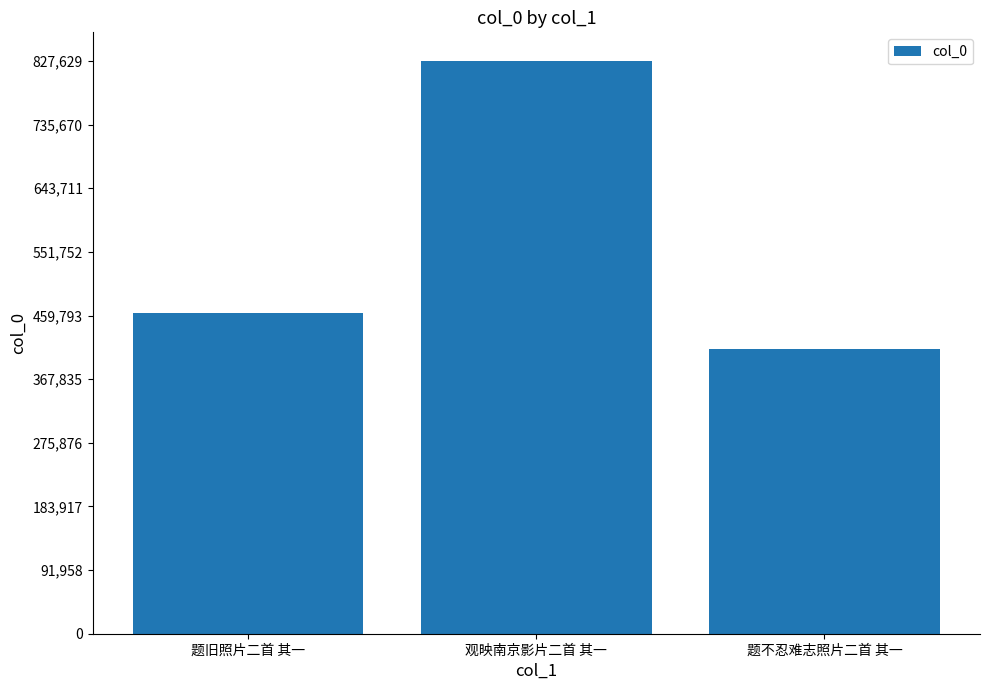

What is the label of the 2nd bar from the right?

观映南京影片二首 其一